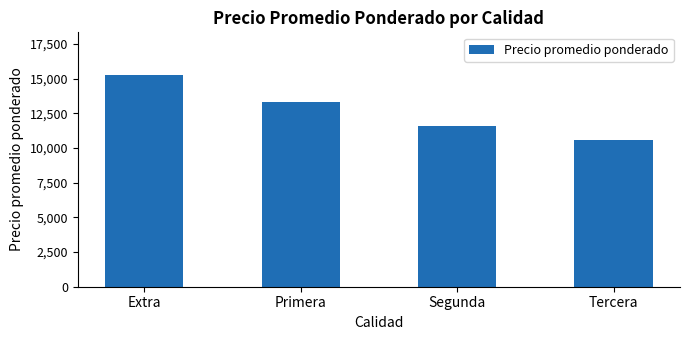

What is the difference between the values at Tercera and Extra?

4687